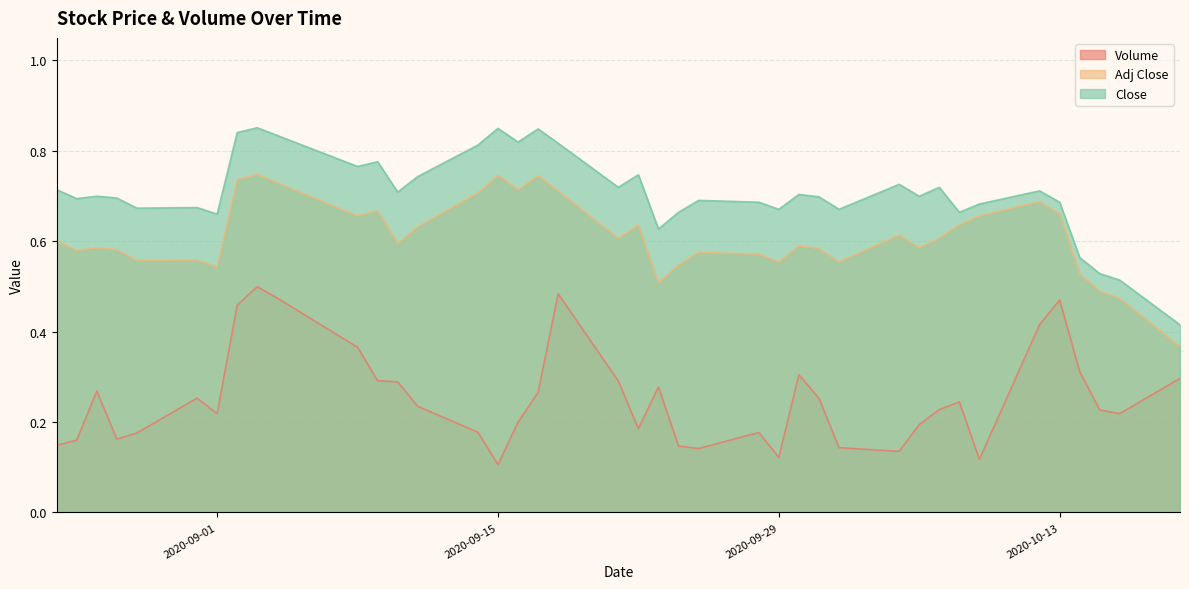

What is the label of the 27th point from the right?

2020-09-11